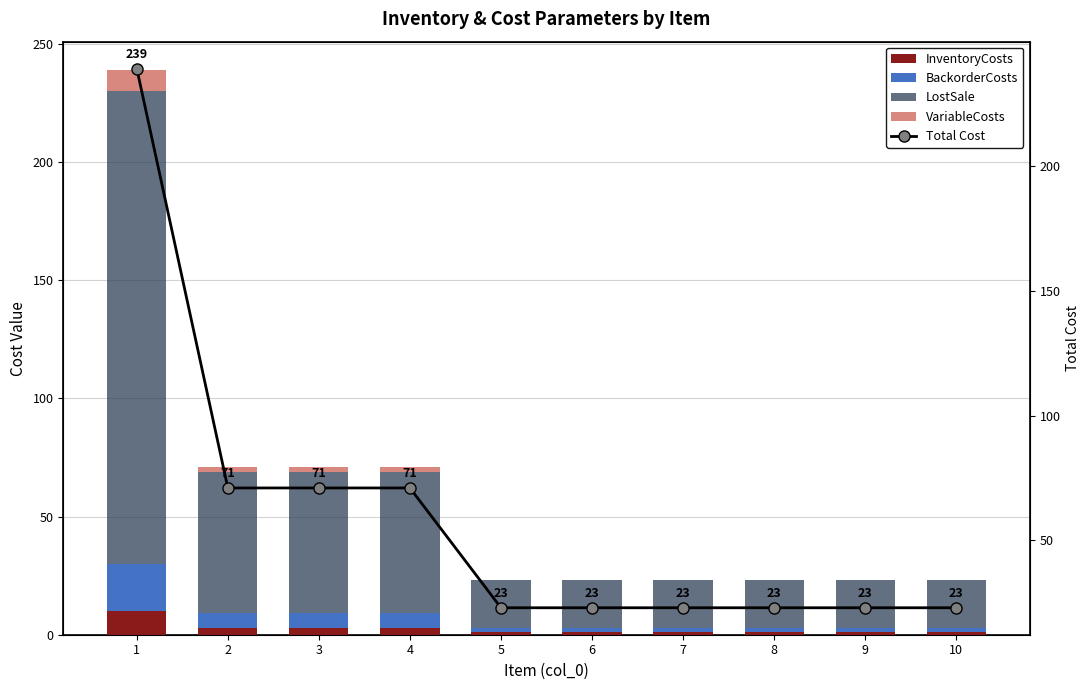

What is the minimum value for LostSale?

20